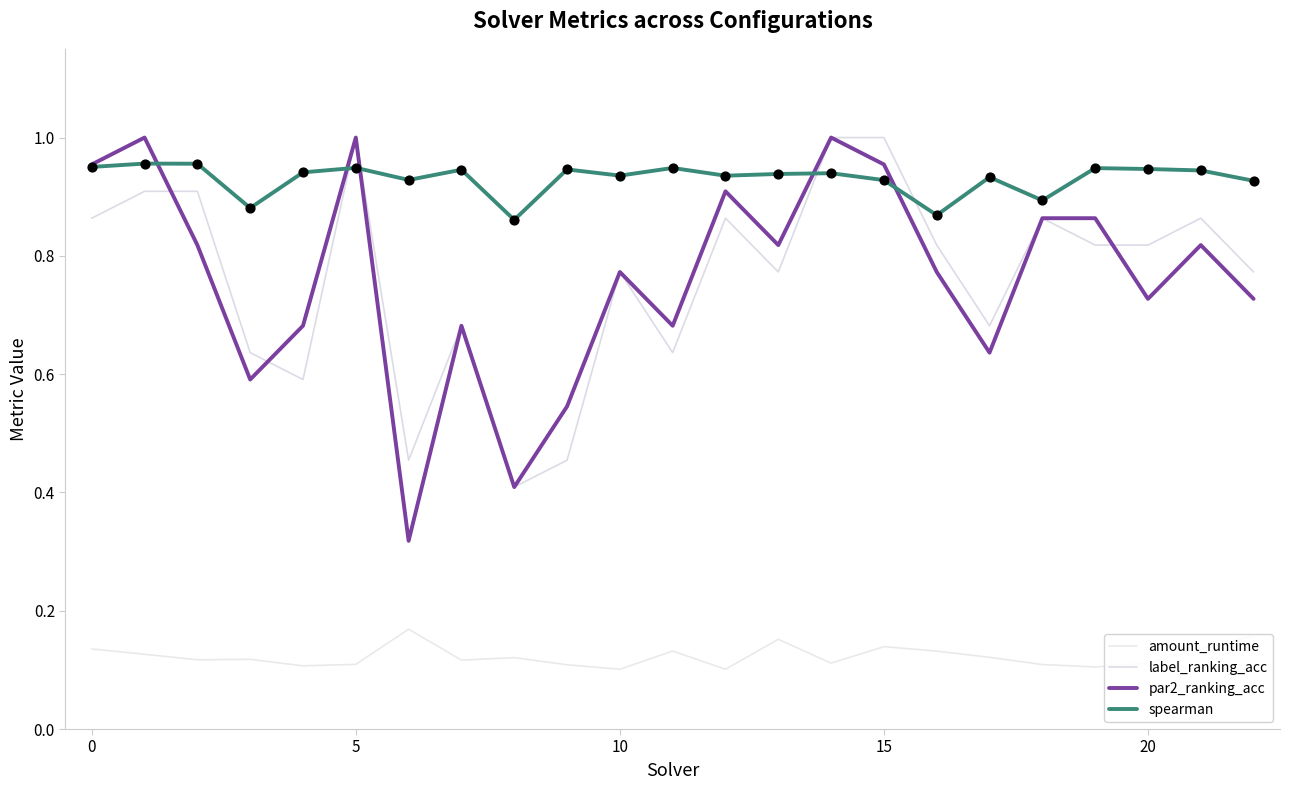

What are all the series names shown in the legend?

amount_runtime, label_ranking_acc, par2_ranking_acc, spearman